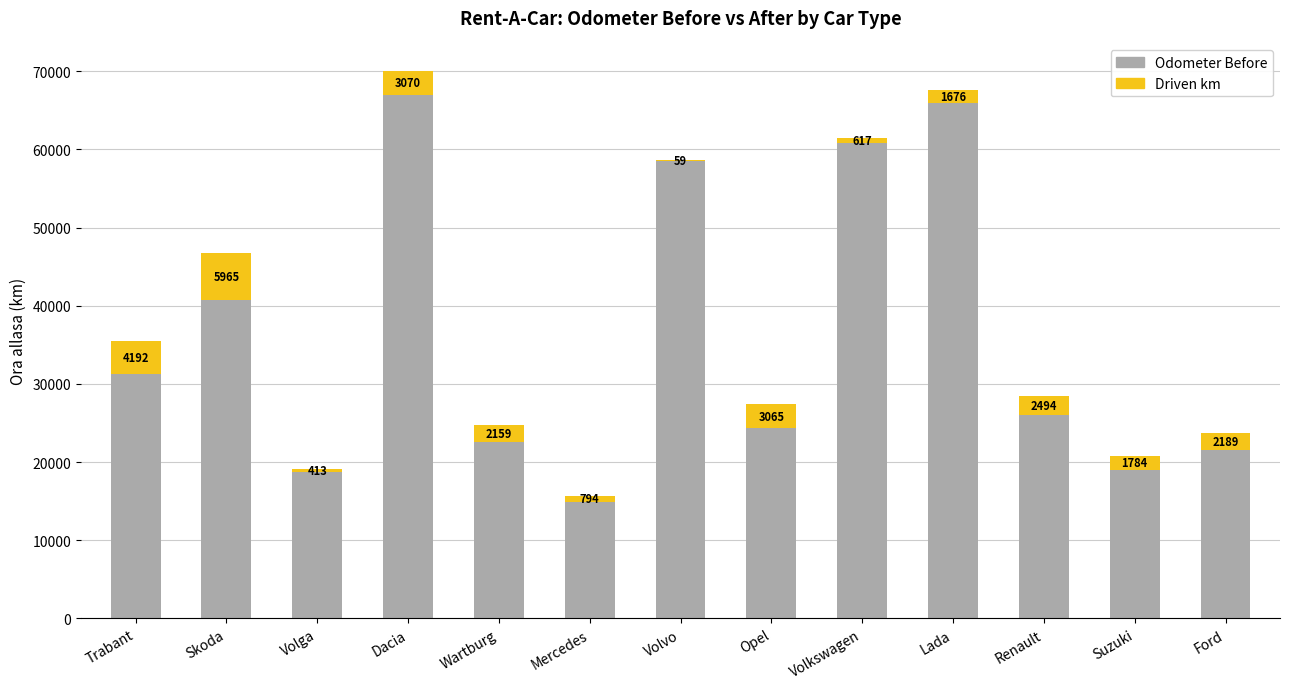

What is the total value across all series at Opel?

27364